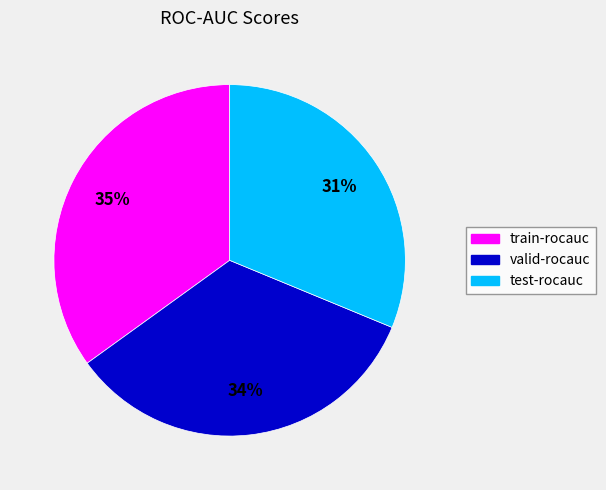

To the nearest percent, what is the combined percentage of train-rocauc and test-rocauc?

66%